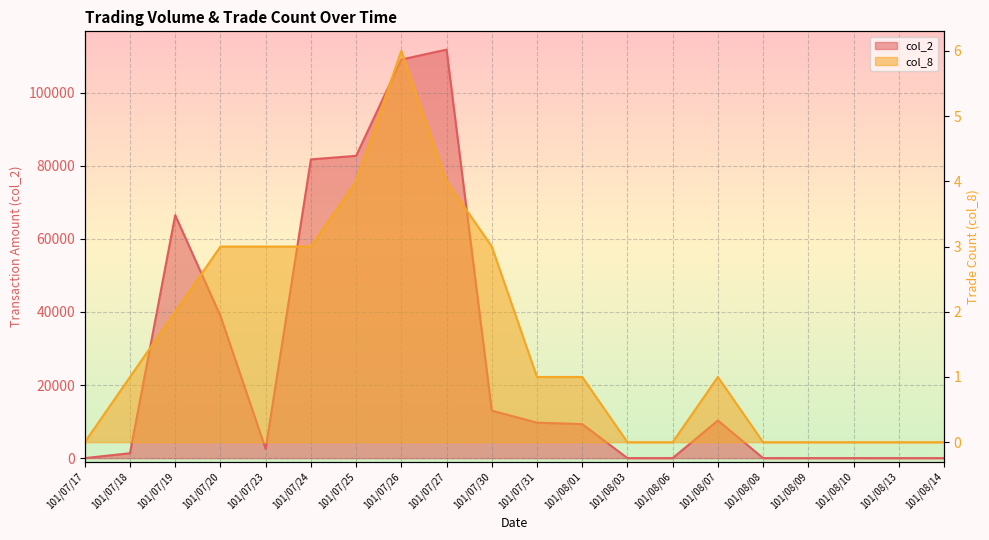

What is the spread (max minus min) of values at 101/07/31?

9699